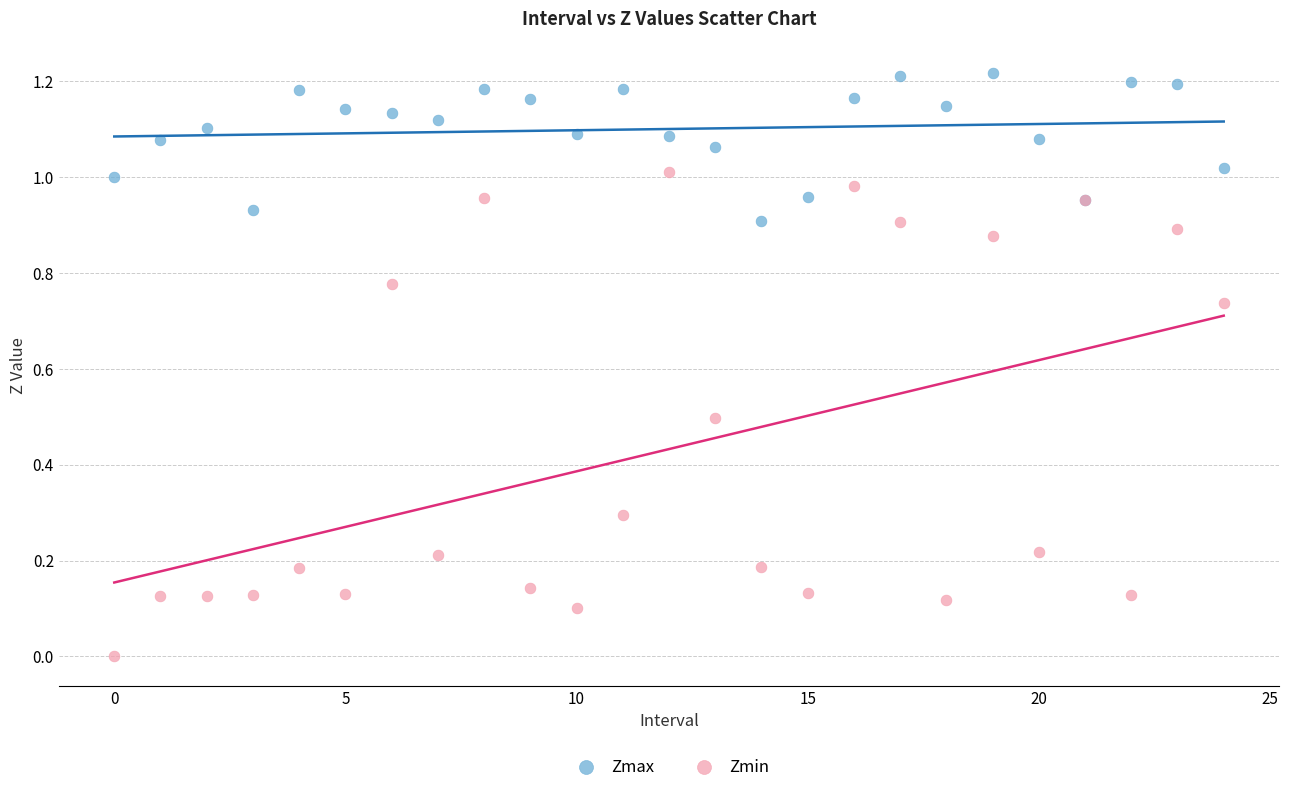

Which series has the largest Y range (max minus min)?

Zmin